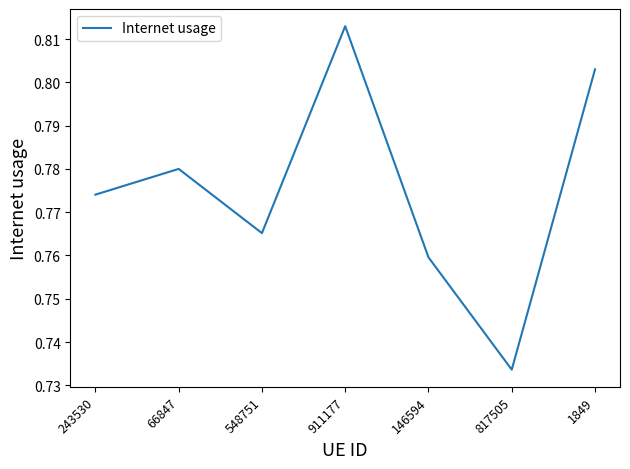

What position from the left is 817505?

6